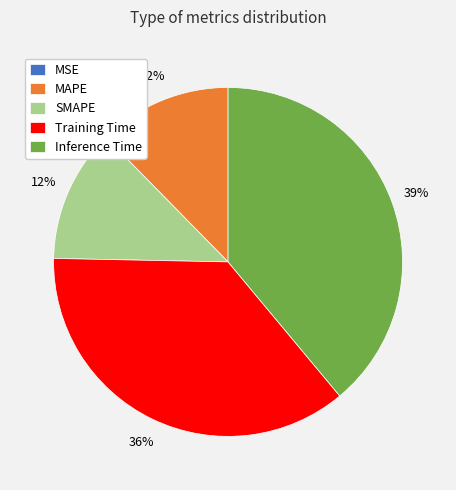

To the nearest percent, what is the difference between the largest and smallest slice percentages?

39%